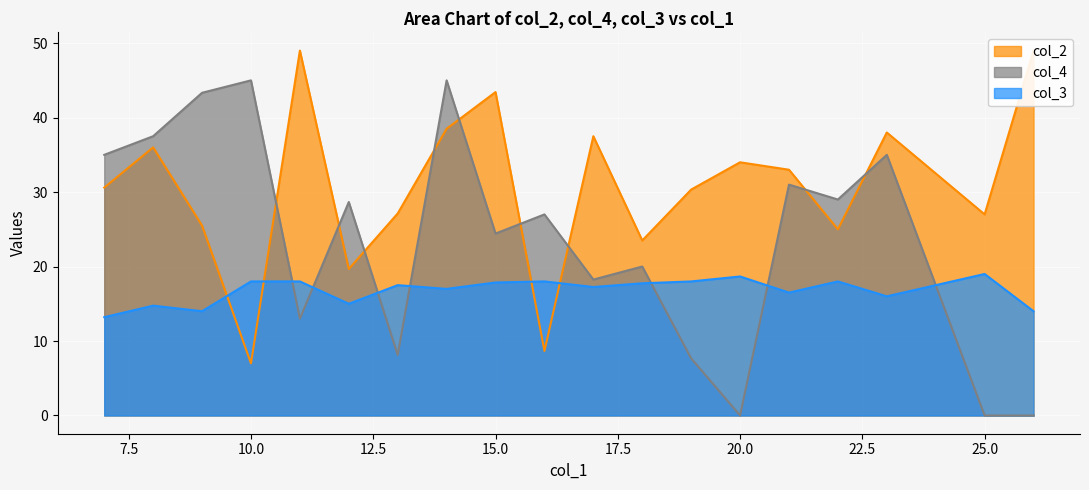

The col_3 series shows 7.9 at 15.0. True or false?

False